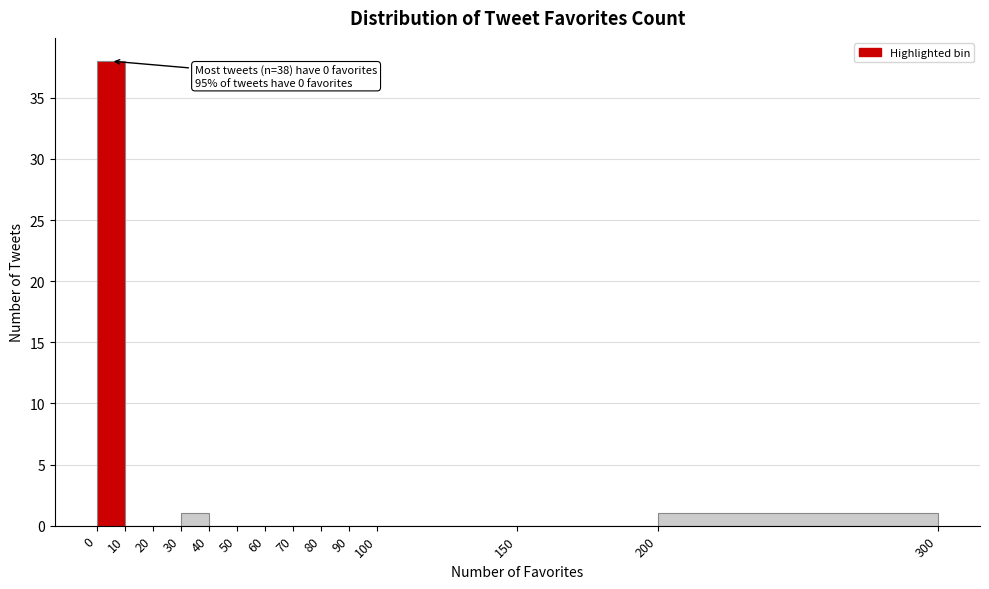

Which range on the x-axis has the tallest bar?

0 to 10